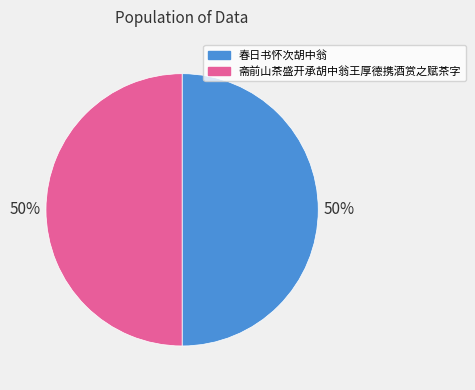

To the nearest percent, what is the combined percentage of 斋前山茶盛开承胡中翁王厚德携酒赏之赋茶字 and 春日书怀次胡中翁?

100%